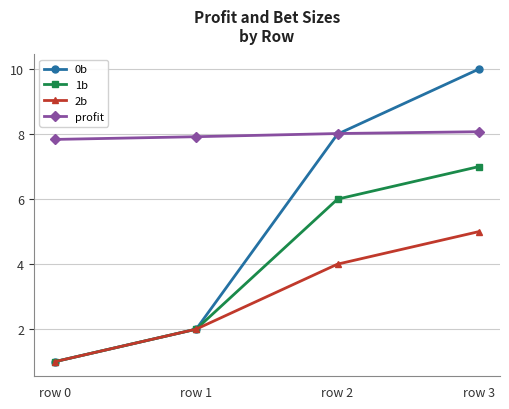

At how many categories does at least one series exceed 9?

1